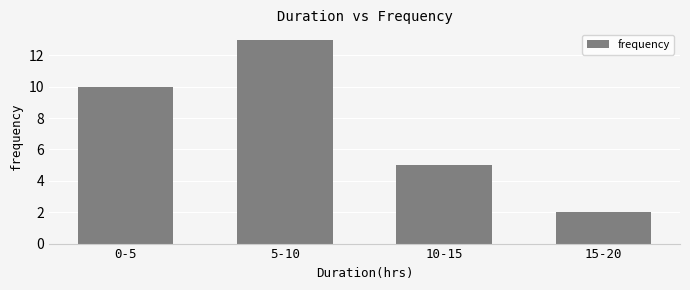

What is the greatest value displayed?

13